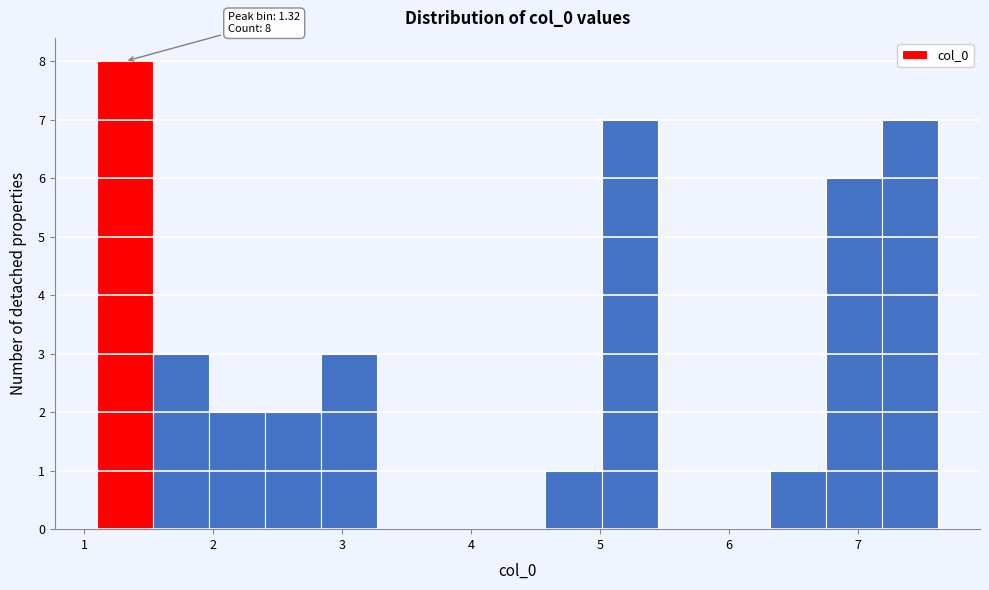

Which range on the x-axis has the tallest bar?

1.1 to 1.5